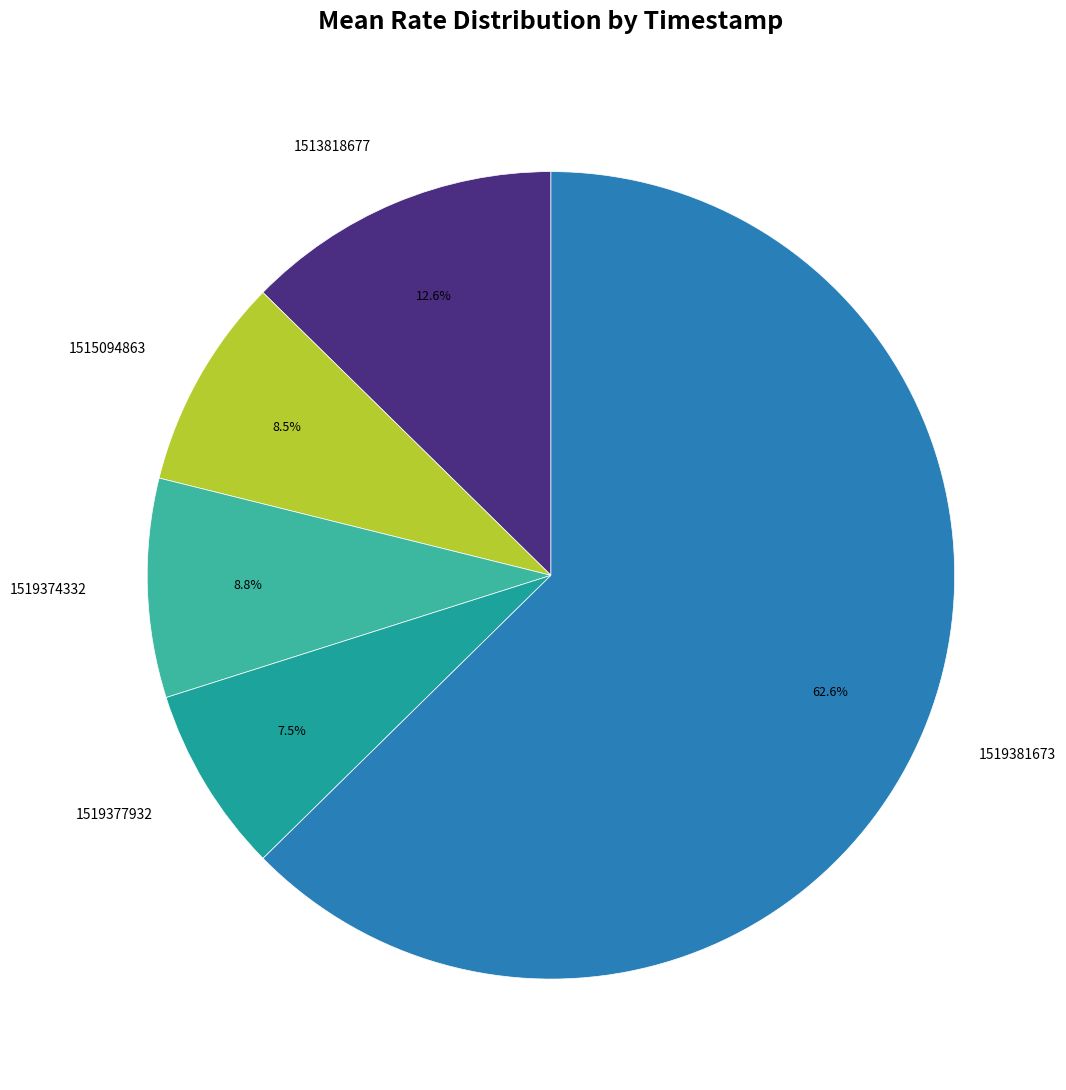

How many slices are in this pie chart?

5